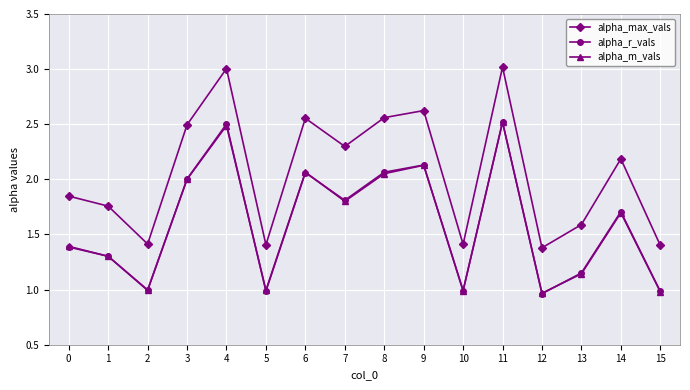

True or false: alpha_r_vals and alpha_max_vals intersect in this chart.

False